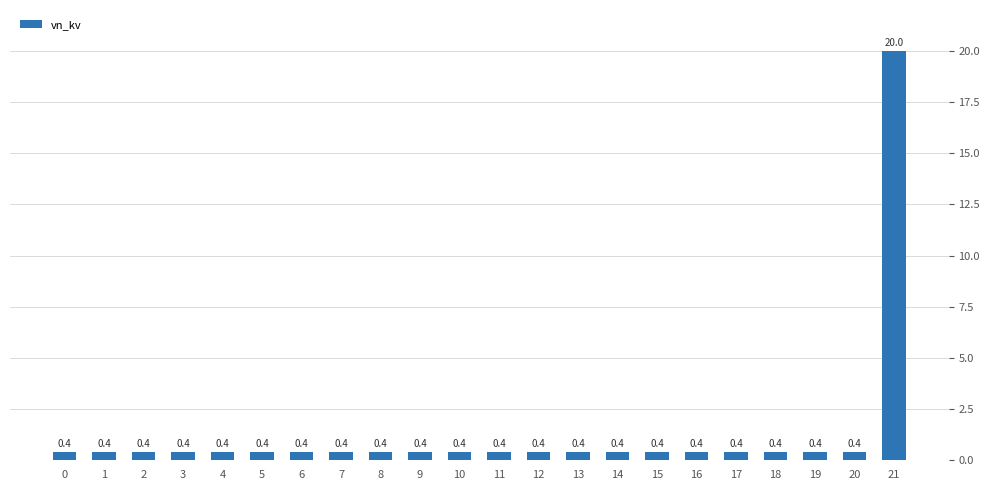

What is the difference between the maximum and minimum values?

19.6